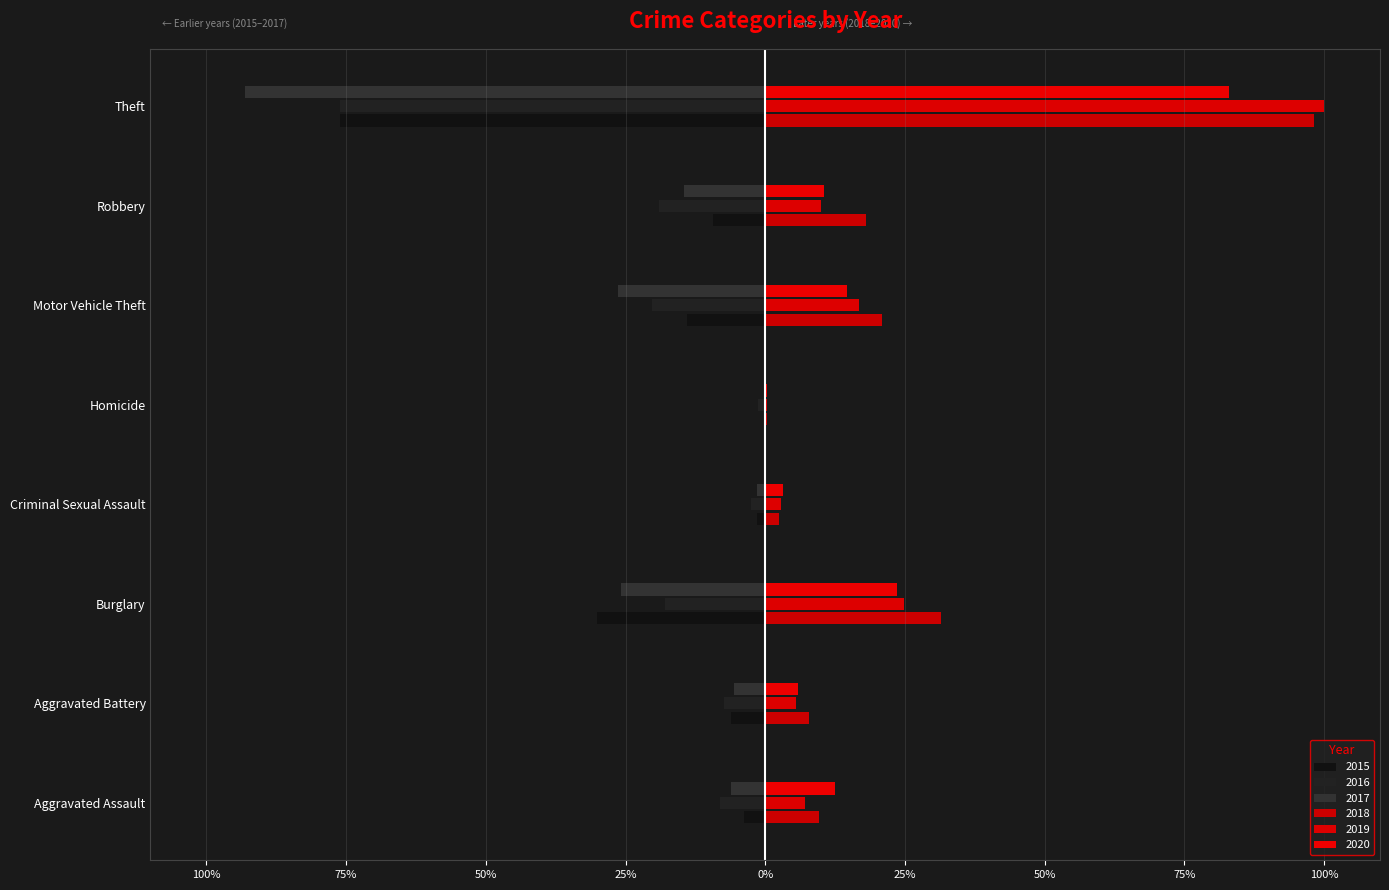

What is the label of the 2nd bar from the left?

Aggravated Battery